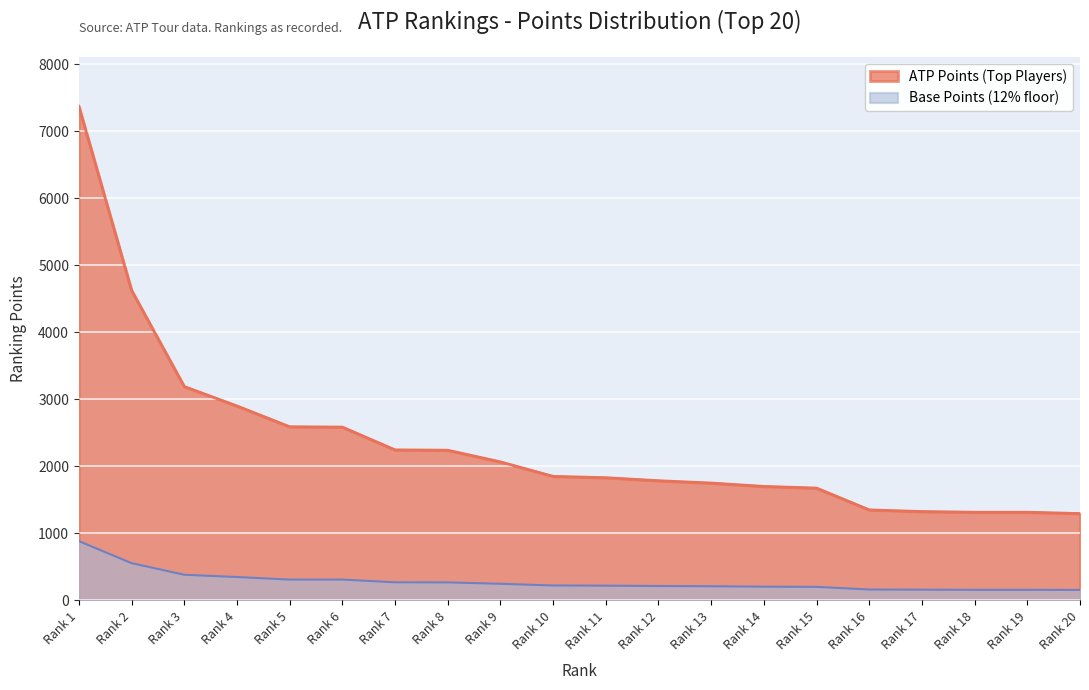

What is the difference between the maximum and minimum values?

6075